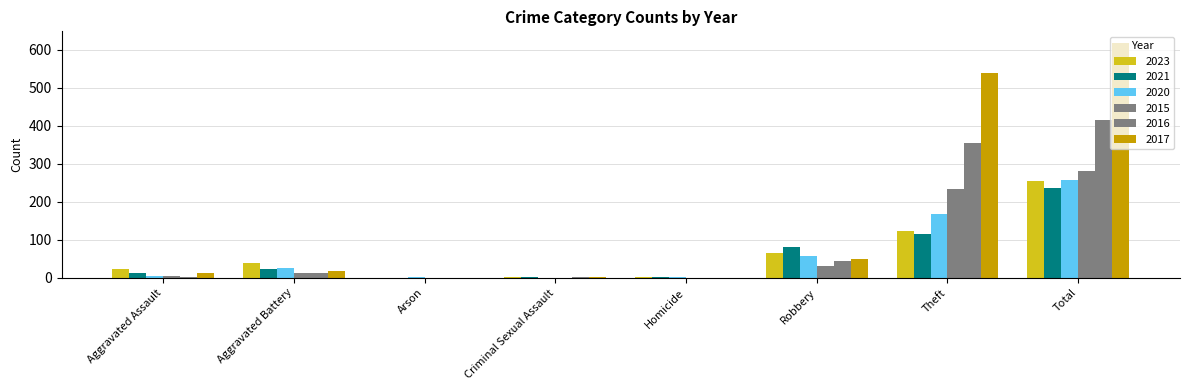

List the labels in order of 2023 value, smallest first.

Arson, Homicide, Criminal Sexual Assault, Aggravated Assault, Aggravated Battery, Robbery, Theft, Total